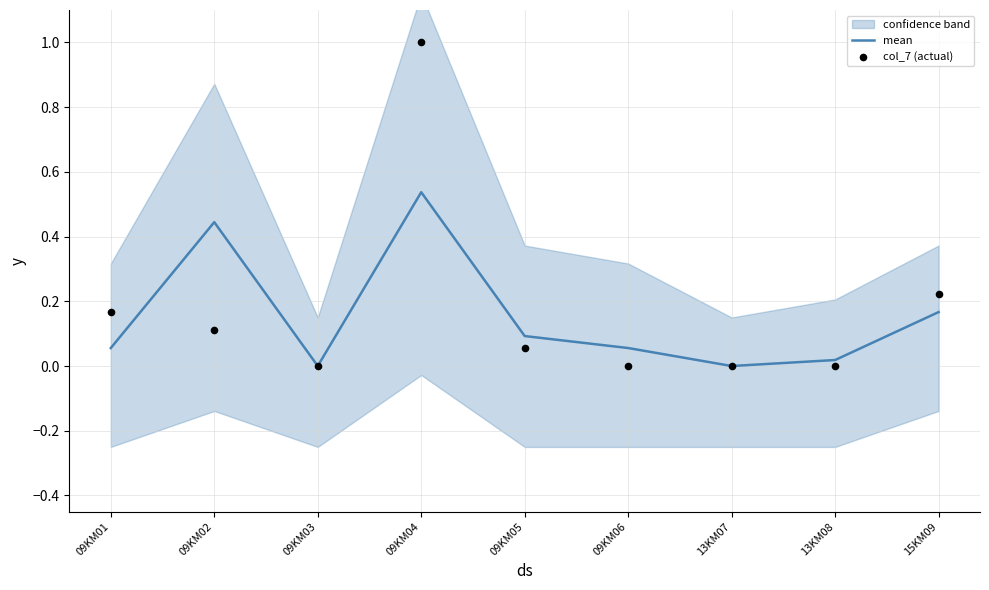

Which series contains the lowest Y value?

mean